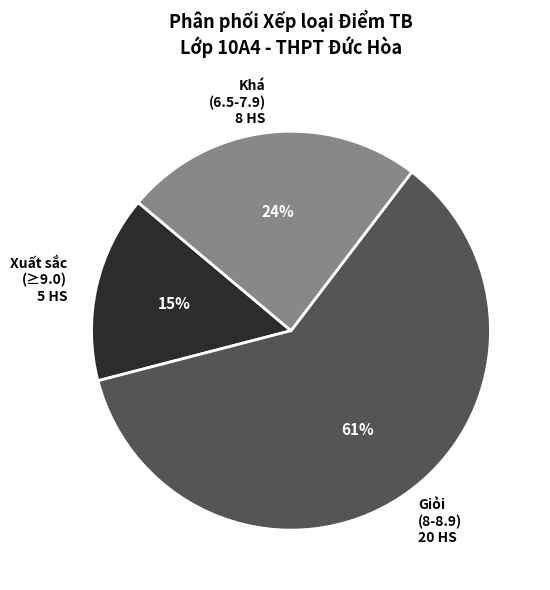

True or false: Giỏi (8-8.9) 20 HS accounts for 72% of the total.

False